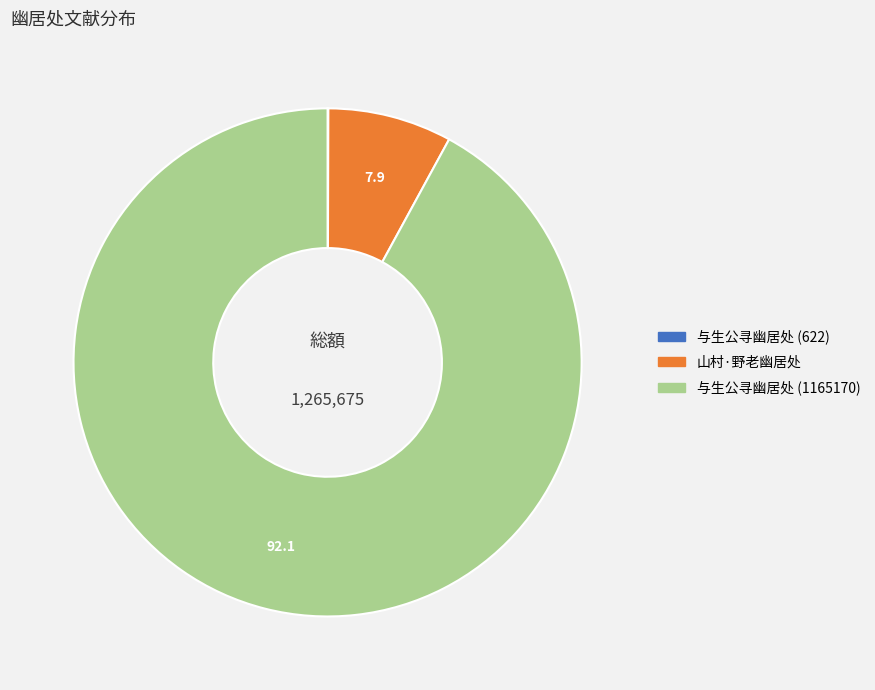

Which category has the biggest portion of the pie?

与生公寻幽居处 (1165170)